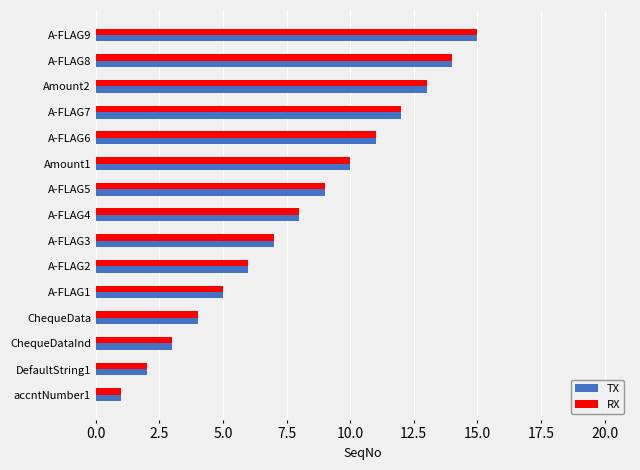

What is the maximum value shown in the chart?

15